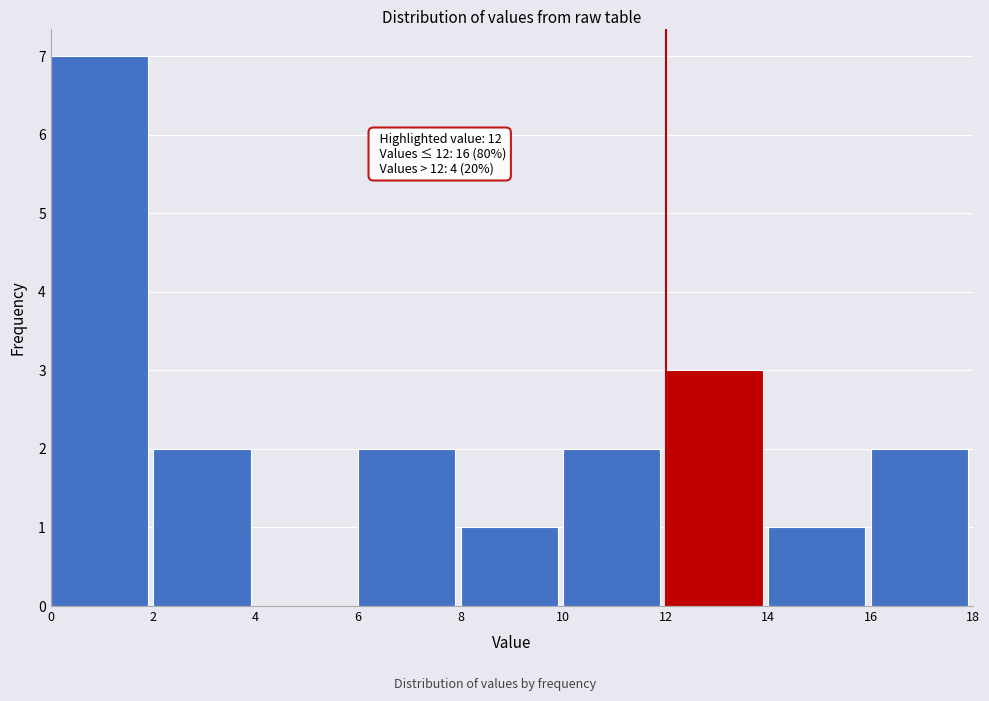

Over which range of the x-axis is the bar tallest?

0 to 2